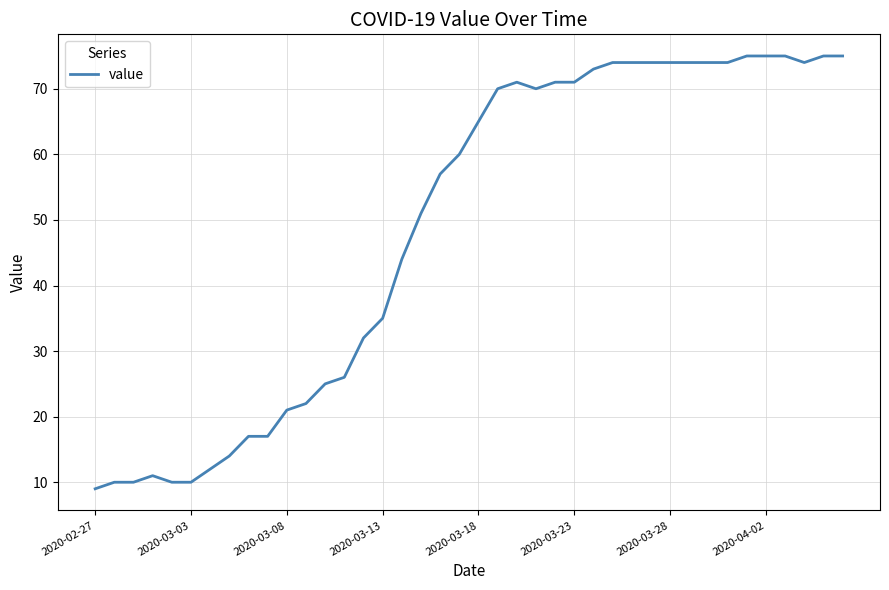

What is the difference between the maximum and minimum values?

66